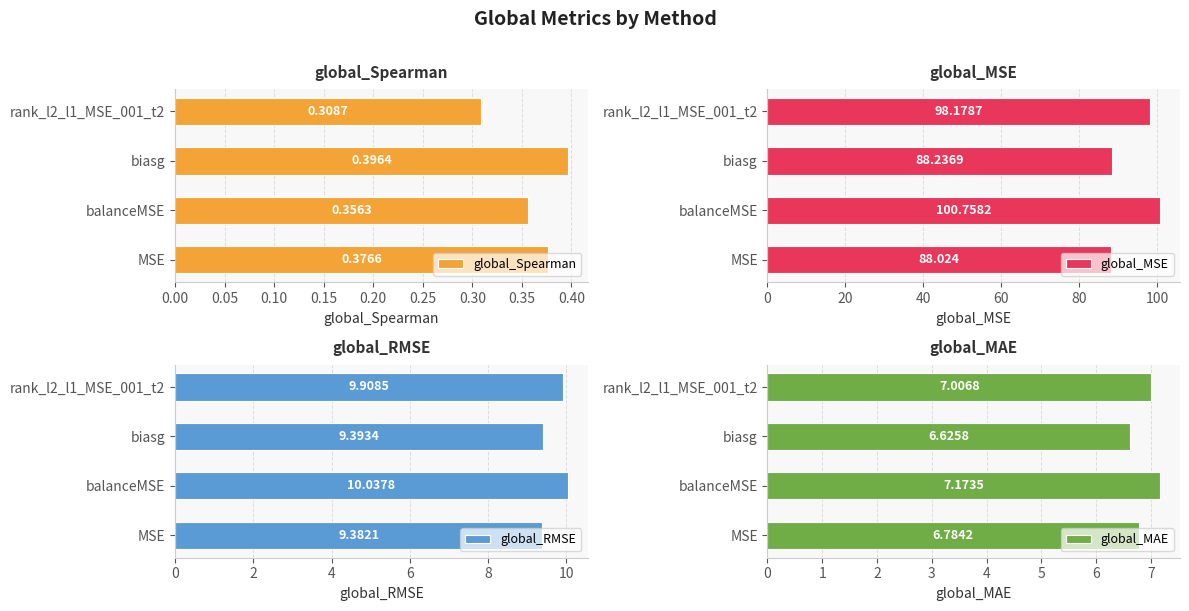

List the labels in order of global_Spearman value, largest first.

biasg, MSE, balanceMSE, rank_l2_l1_MSE_001_t2